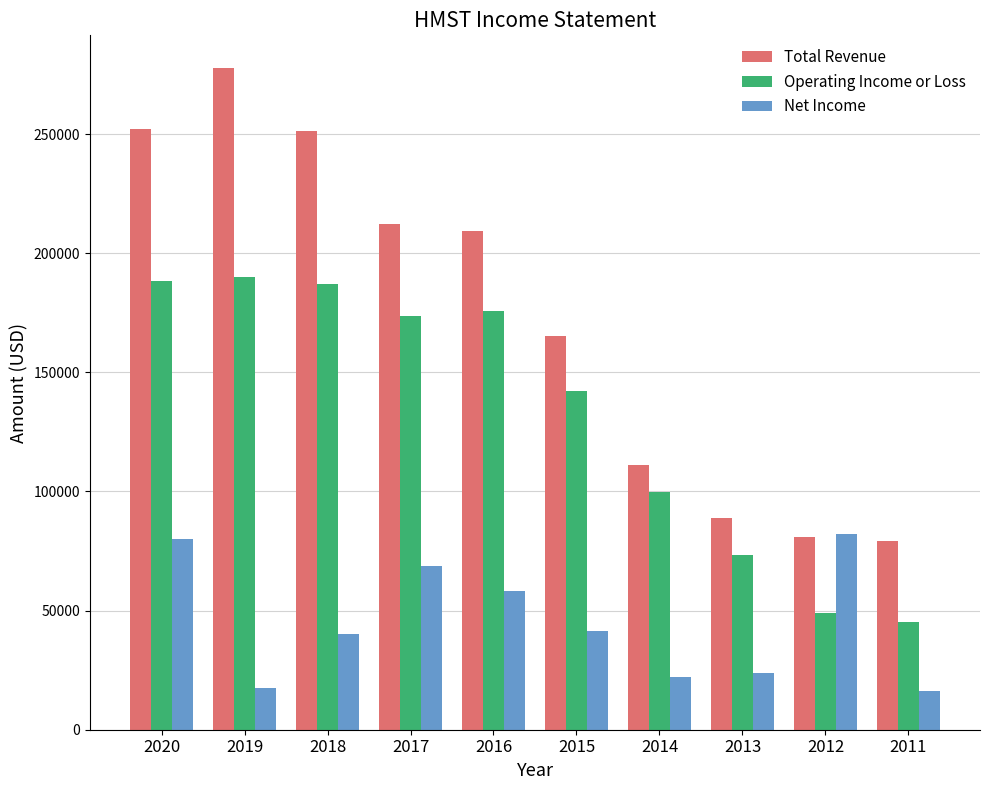

Between 2019 and 2015, which series saw the biggest shift?

Total Revenue